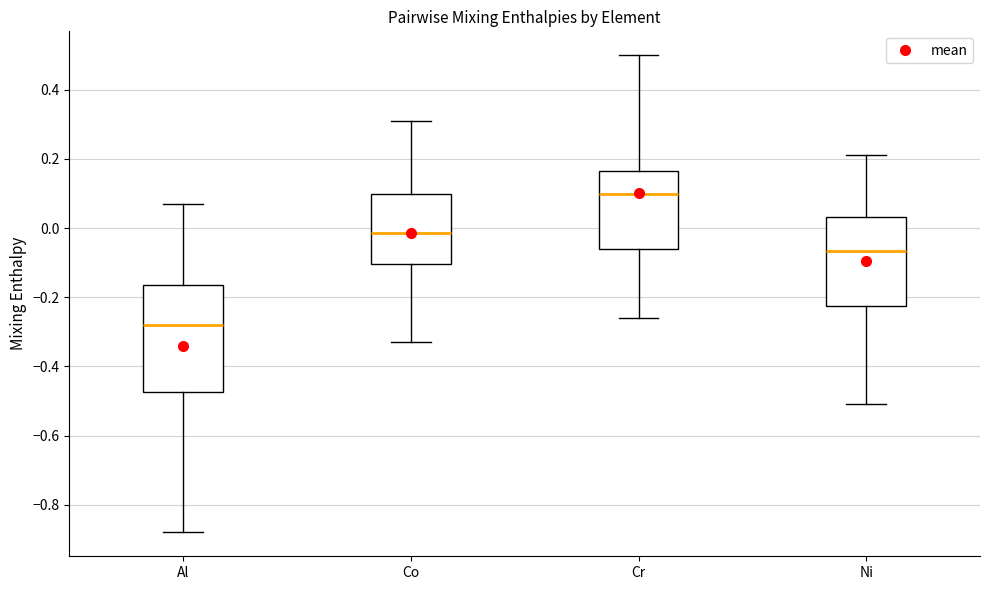

Where does the lower whisker of the box for Co end on the y-axis? The values are not printed on the chart, so give them approximately, as read against the axis.

-0.32